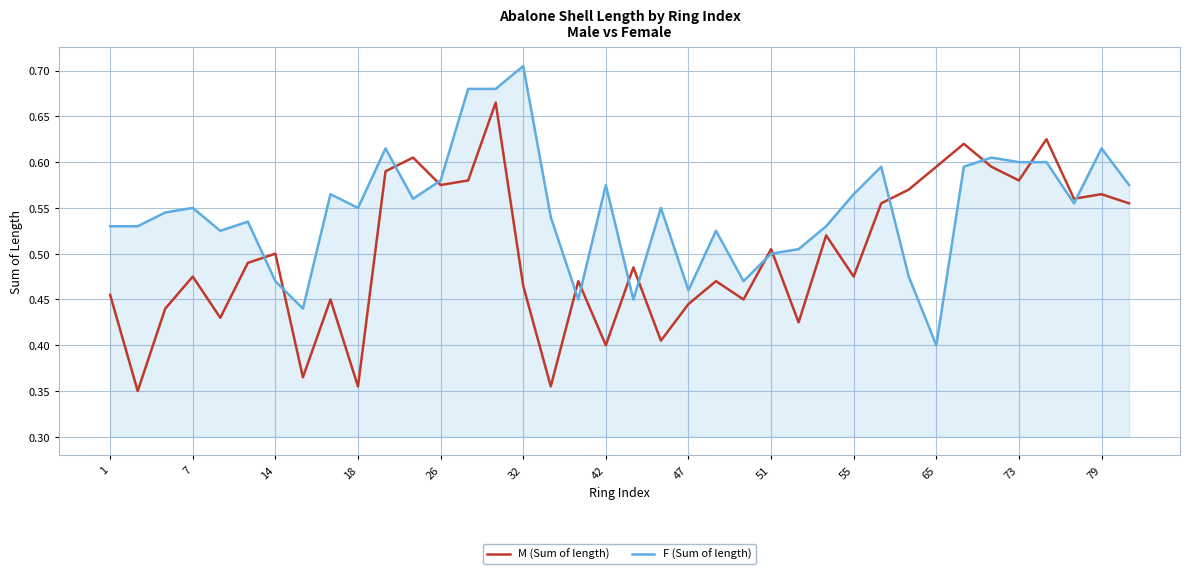

Rank the series by their average value, from highest to lowest.

F (Sum of length), M (Sum of length)